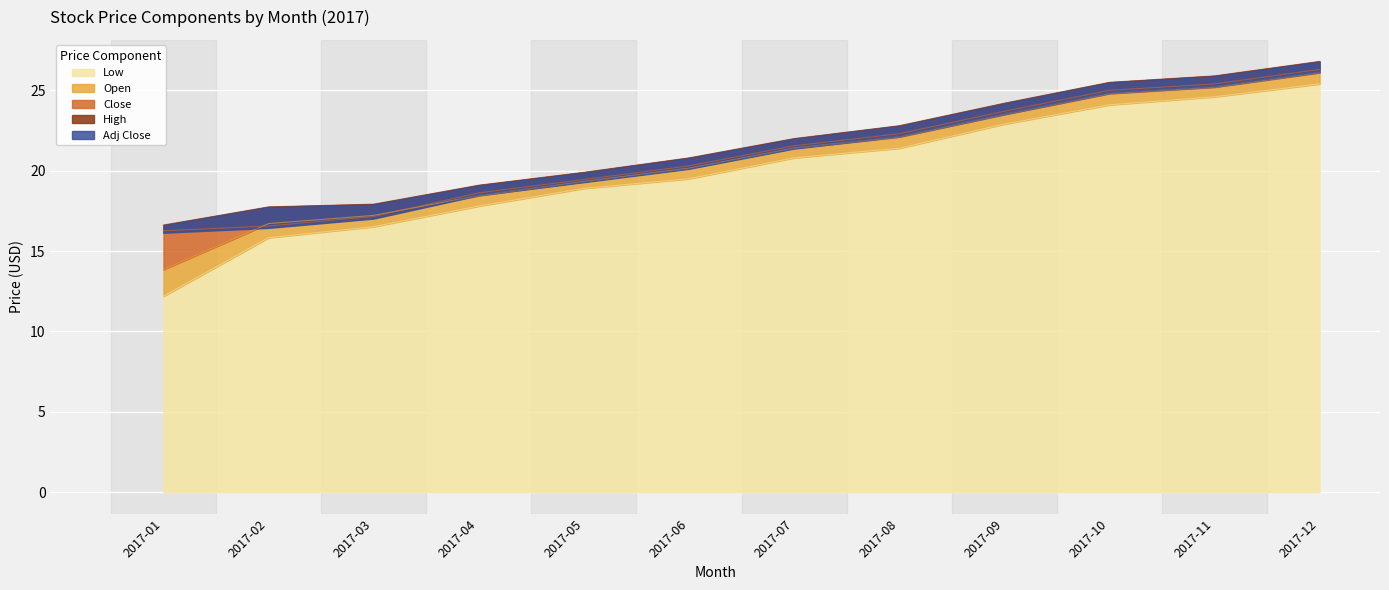

How many lines are shown in the chart?

5